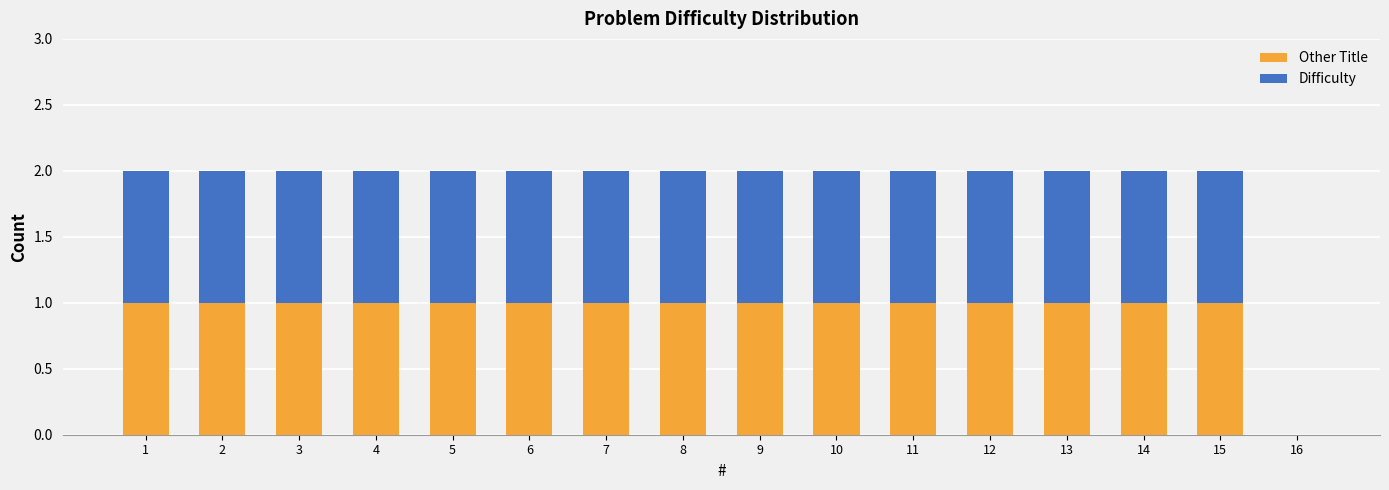

What is the sum of all Other Title values?

15